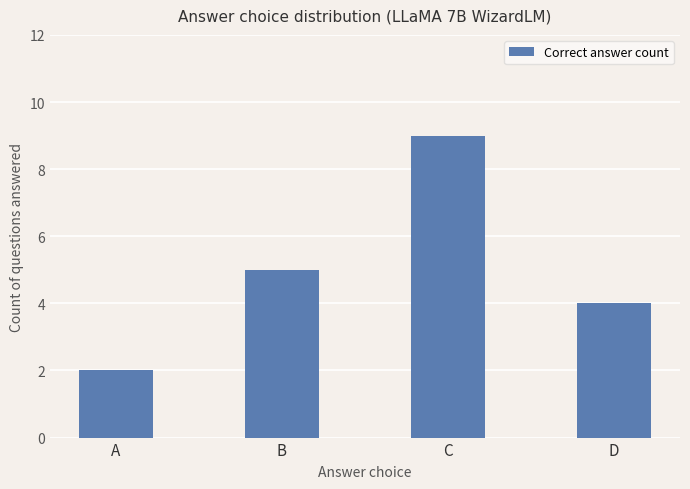

Reading left to right, extract all data points from this chart.

A=2	B=5	C=9	D=4